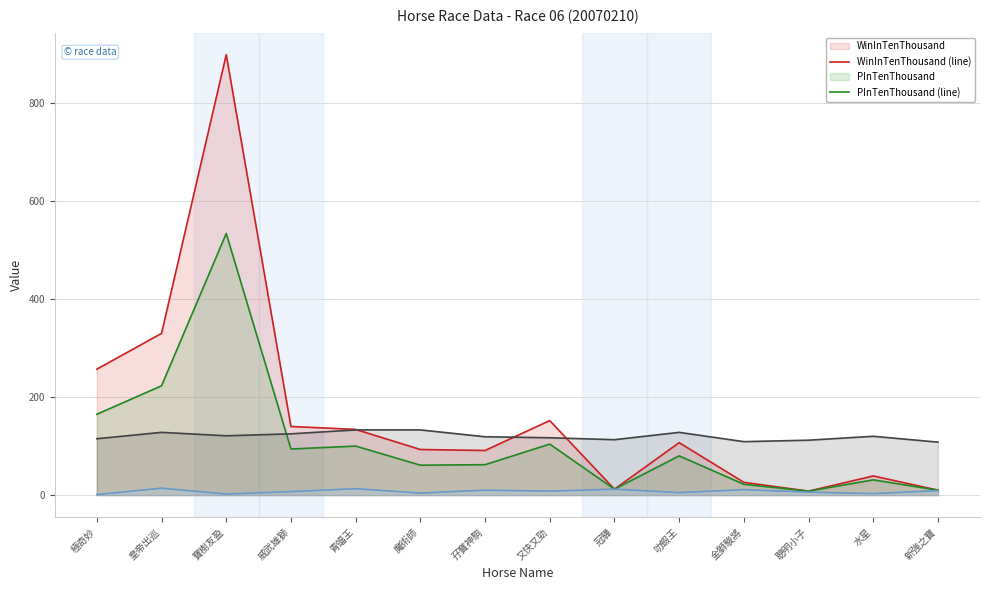

True or false: PInTenThousand (line) has more than 1 points higher than both neighbors.

True